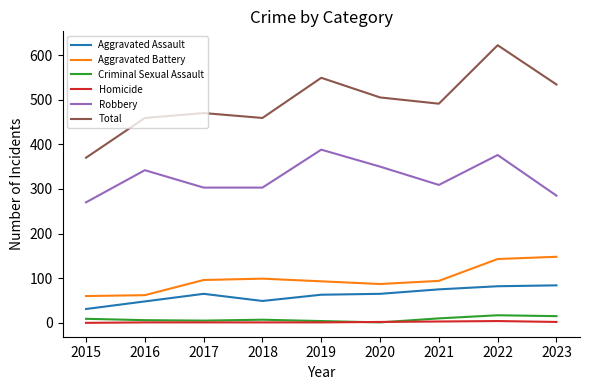

What is the average value of the Aggravated Battery series?

98